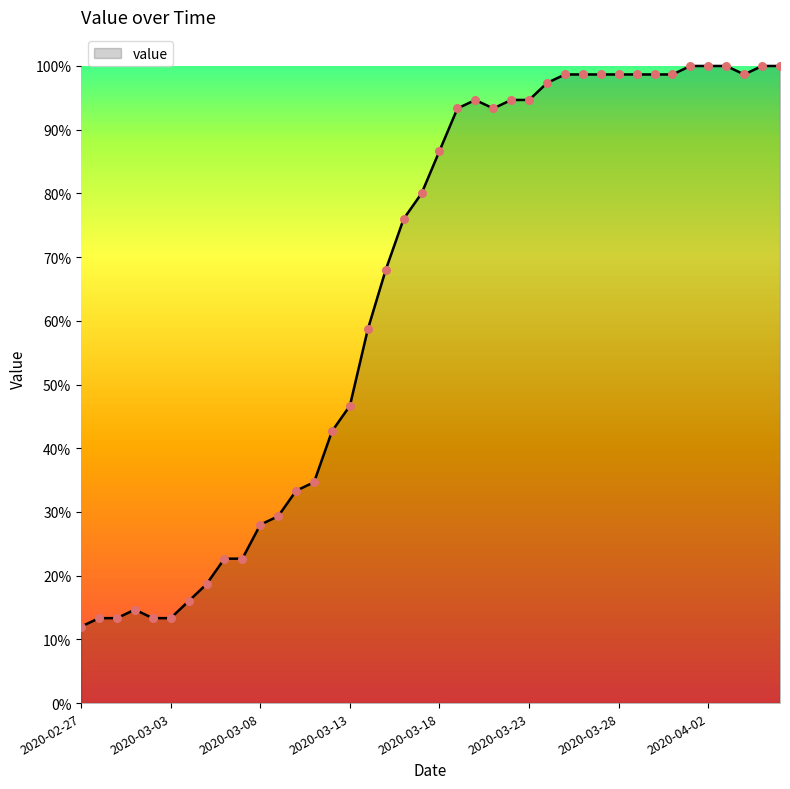

What is the minimum value shown in the chart?

12.0